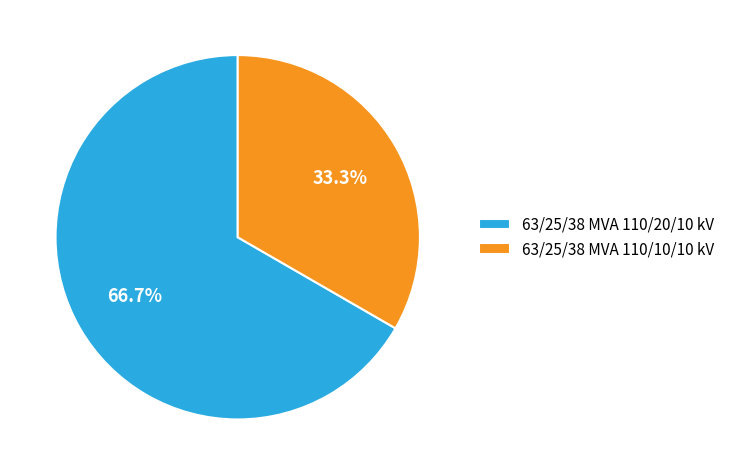

Do 63/25/38 MVA 110/10/10 kV and 63/25/38 MVA 110/20/10 kV together represent more than half of the pie?

Yes